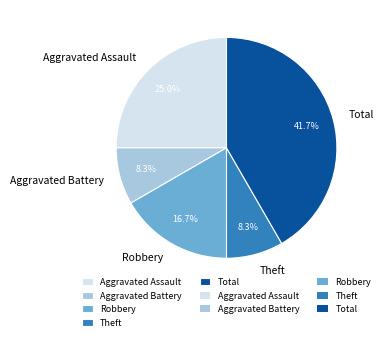

True or false: Aggravated Battery accounts for 3% of the total.

False